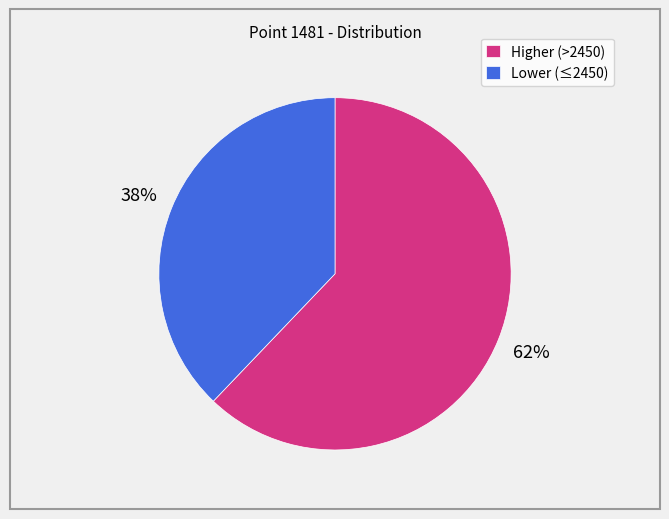

To the nearest percent, what percentage of the pie is Lower (≤2450)?

38%